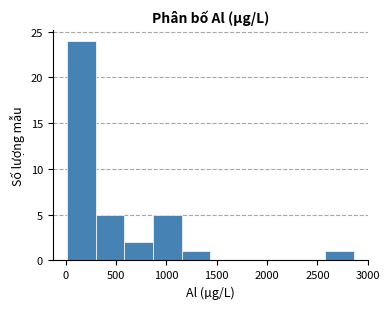

Reading left to right, transcribe this chart: for each bar, give the range it covers on the x-axis and its height. Neither the bar edges nor the heights are printed on the chart, so give them approximately, as read against the axes.

0 to 300: 24
300 to 600: 5
600 to 850: 2
850 to 1150: 5
1150 to 1450: 1
1450 to 1700: 0
1700 to 2000: 0
2000 to 2300: 0
2300 to 2600: 0
2600 to 2850: 1